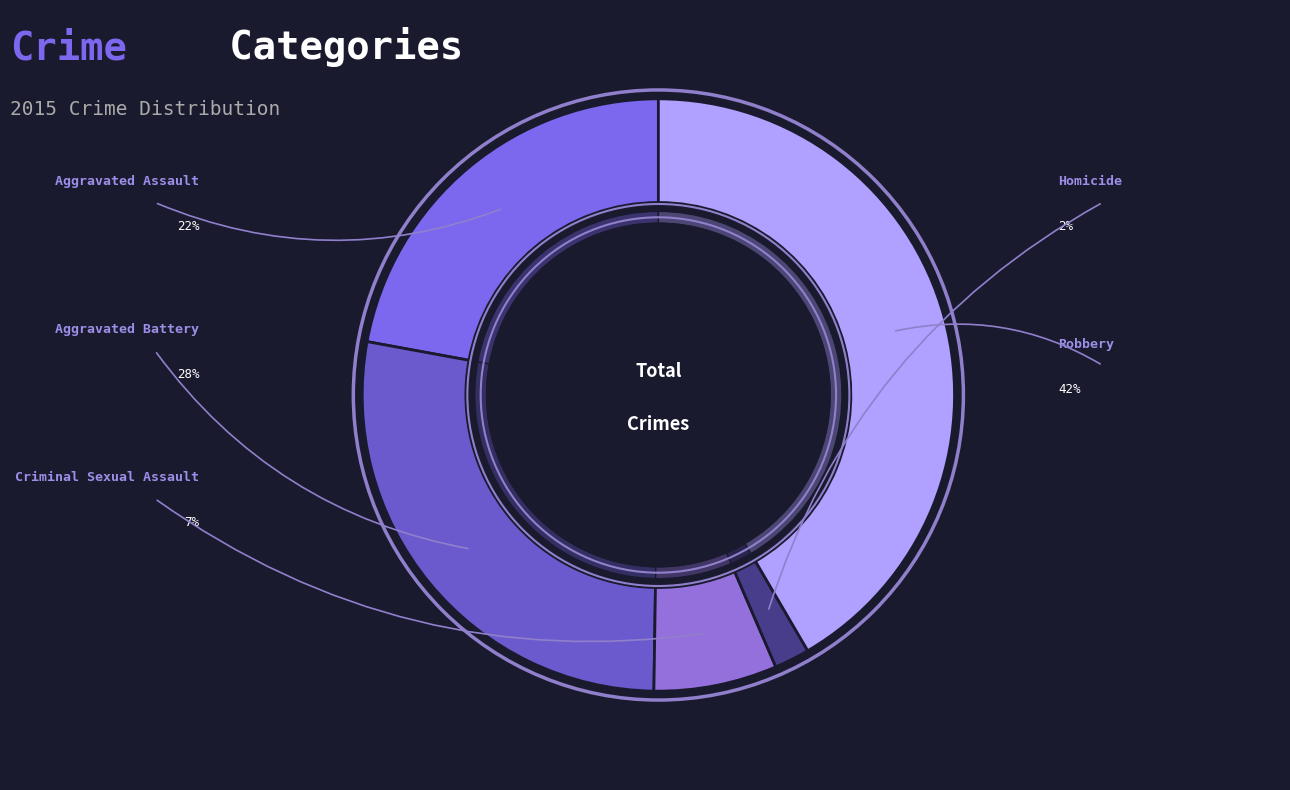

What portion of the pie excludes Homicide?

98.1%